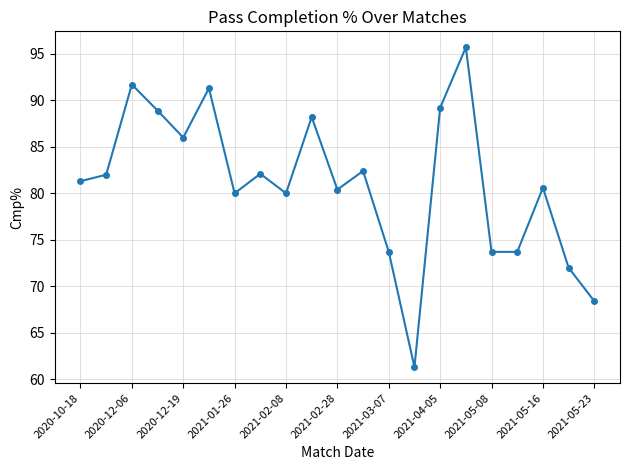

How many interior local peaks (higher than both neighbors) does the data have?

7